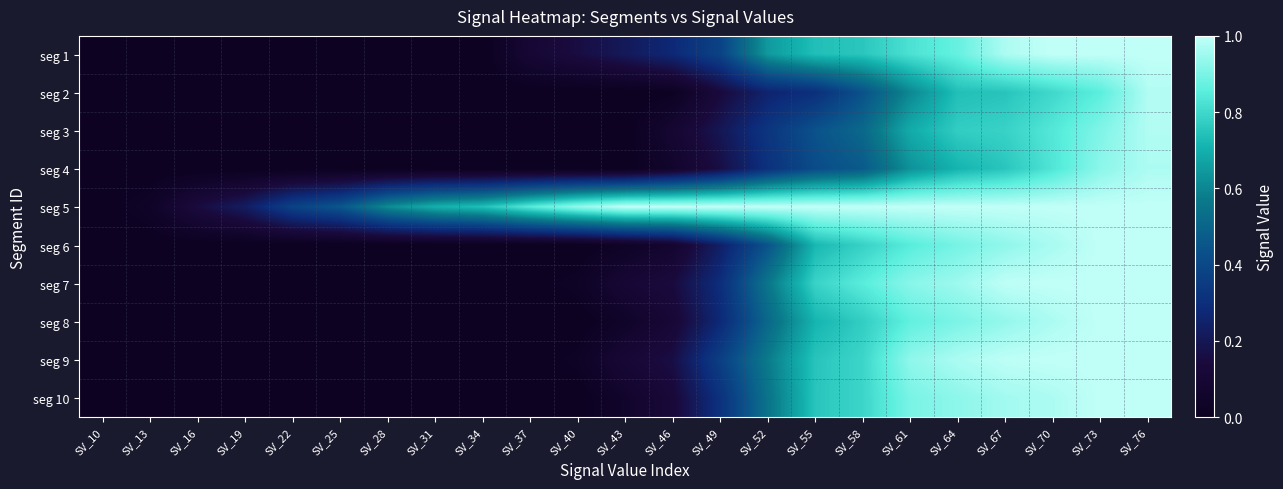

Which series has the largest range (max minus min)?

seg 1